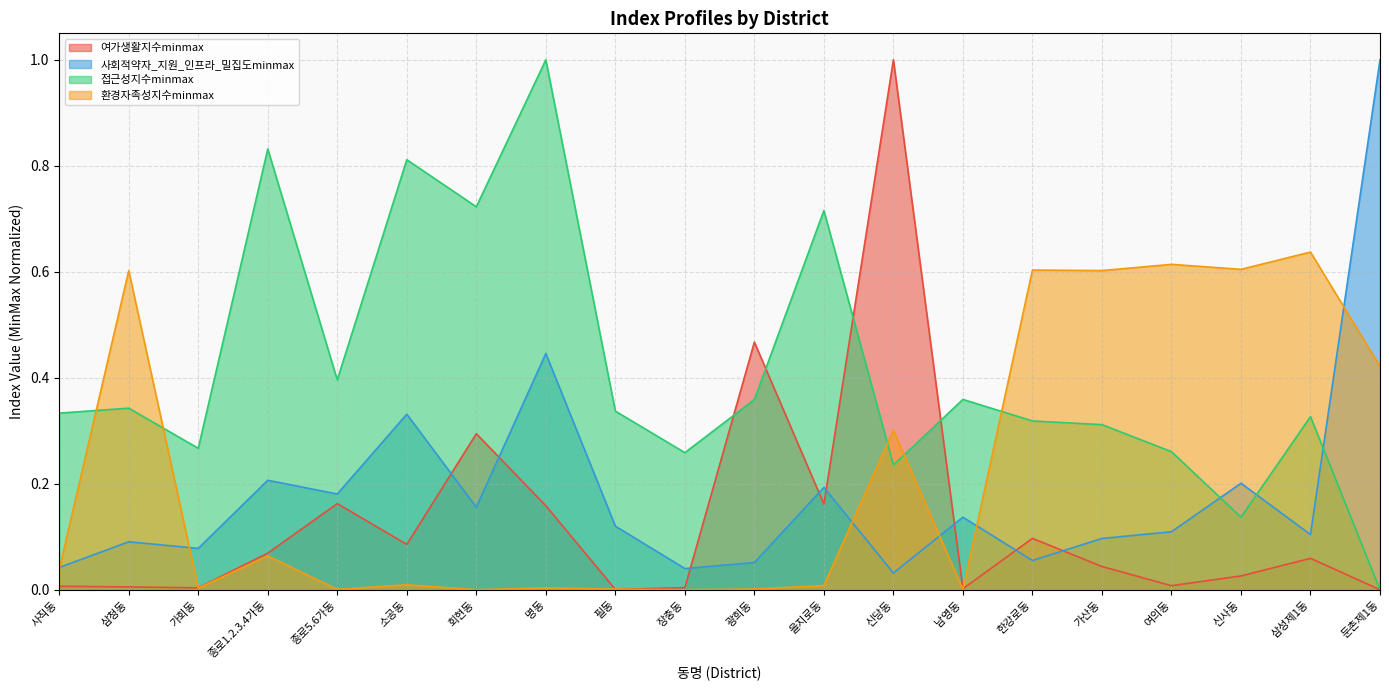

How many series are shown in this chart?

4